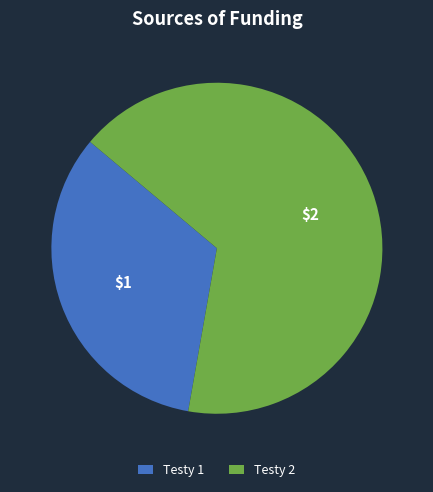

What is the largest slice in the pie chart?

Testy 2